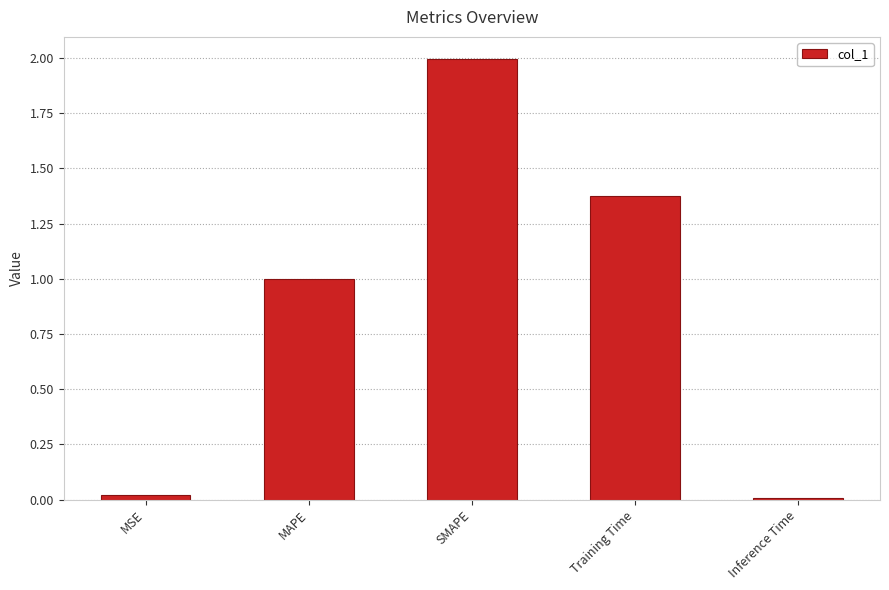

What position from the left is MSE?

1